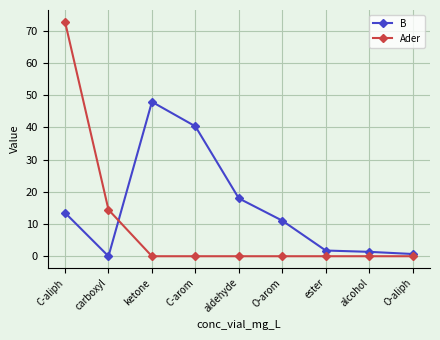

What are all the series names shown in the legend?

B, Ader